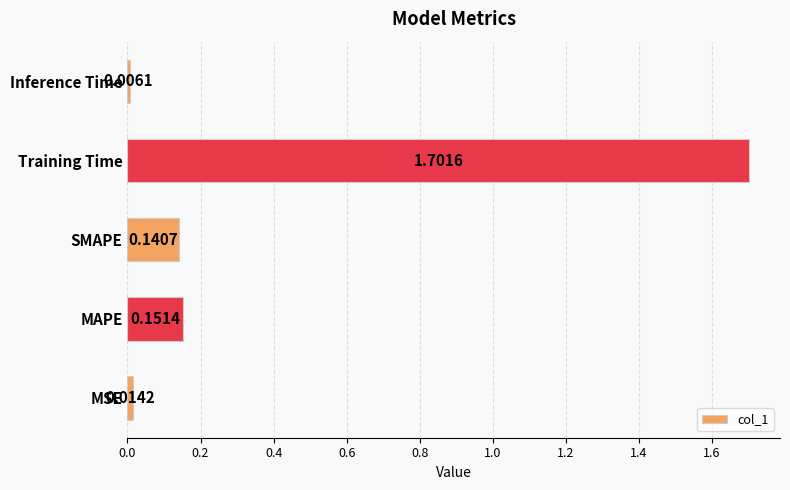

Rank the categories by value from highest to lowest.

Training Time, MAPE, SMAPE, MSE, Inference Time